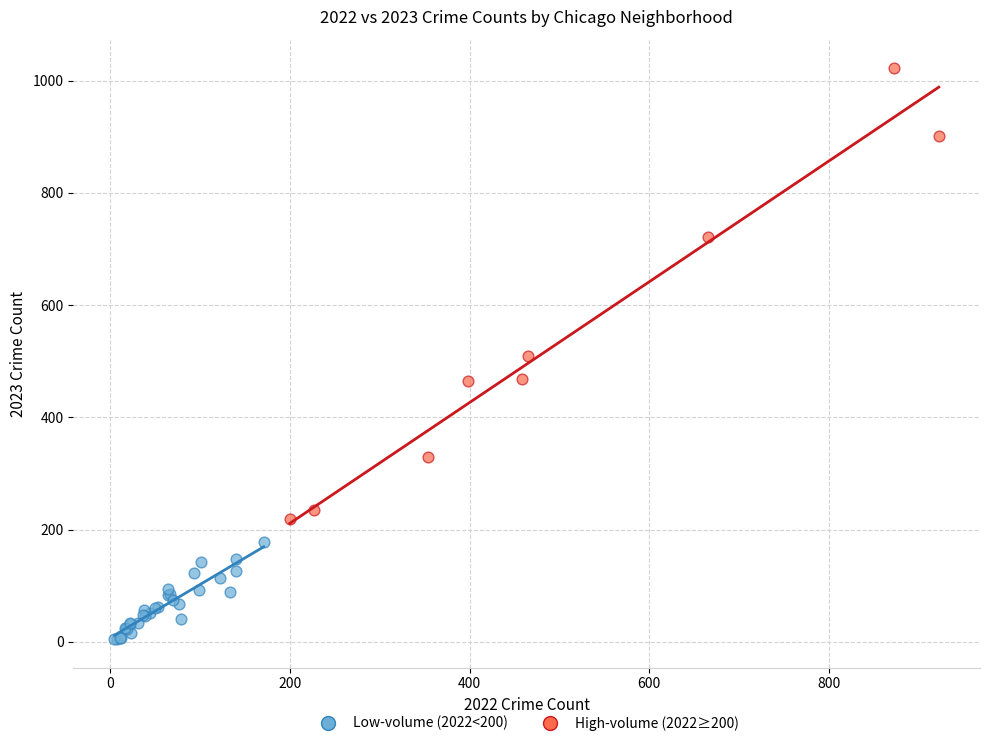

What are all the series names shown in the legend?

Low-volume (2022<200), High-volume (2022≥200)